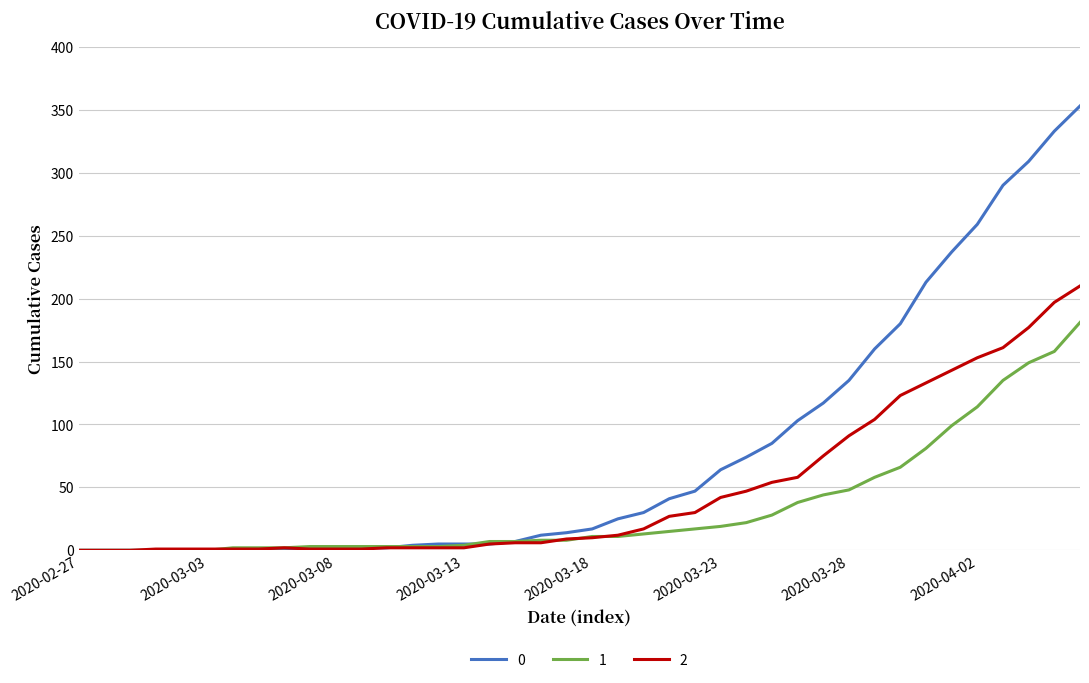

True or false: 1 has more than 1 points higher than both neighbors.

False